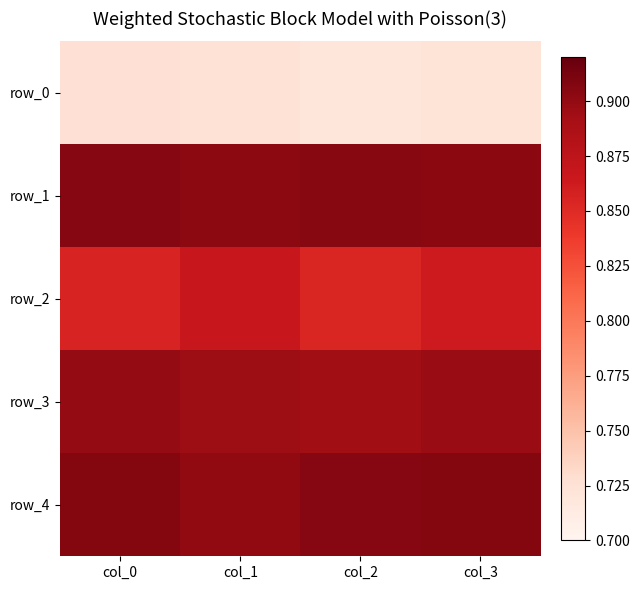

At which category is the sum across all series the highest?

col_3